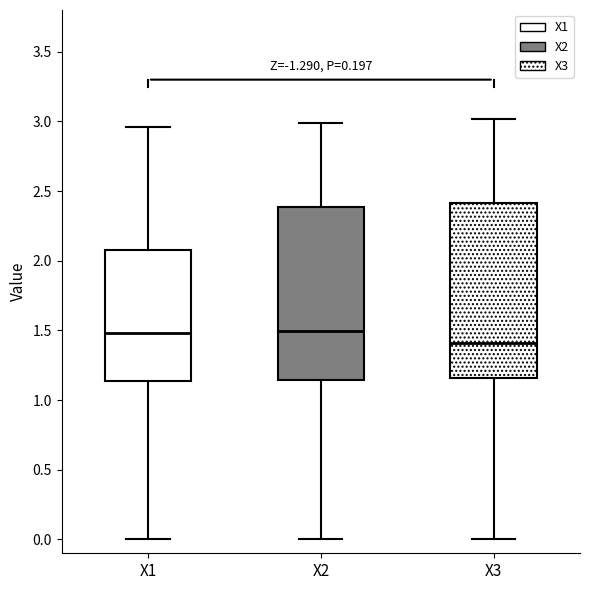

Reading left to right, transcribe this box plot: for each box, give where its median line is, the range the box spans, and where its two whiskers end, as read against the y-axis. The values are not printed on the chart, so give them approximately, as read against the axis.

X1: median 1.50, box 1.15 to 2.05, whiskers 0.00 to 2.95
X2: median 1.50, box 1.15 to 2.40, whiskers 0.00 to 3.00
X3: median 1.40, box 1.15 to 2.40, whiskers 0.00 to 3.00